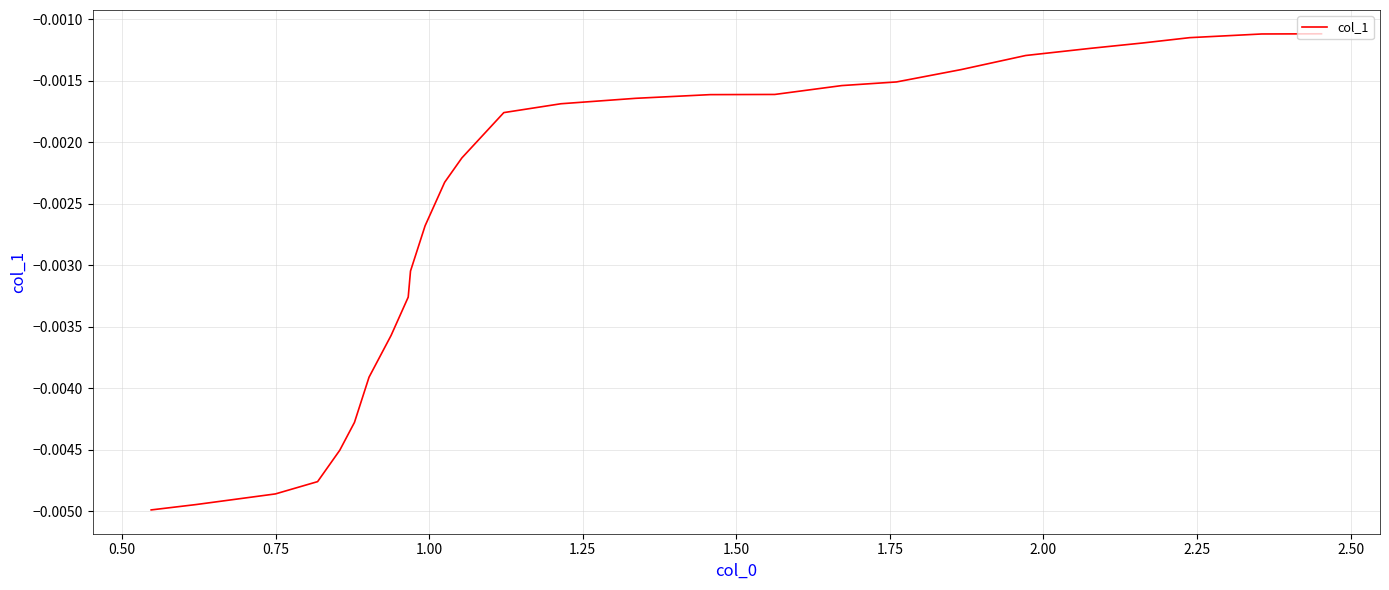

What is the sum of all values?

-0.1